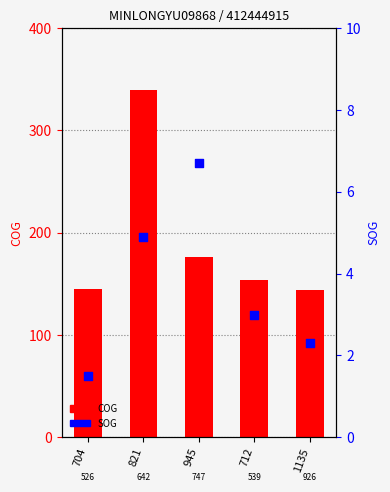

Which series has the largest Y range (max minus min)?

COG